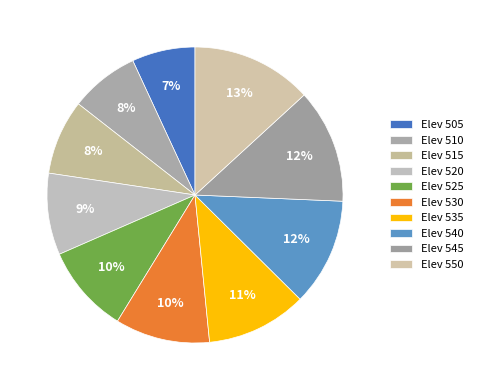

How many segments does this pie chart have?

10